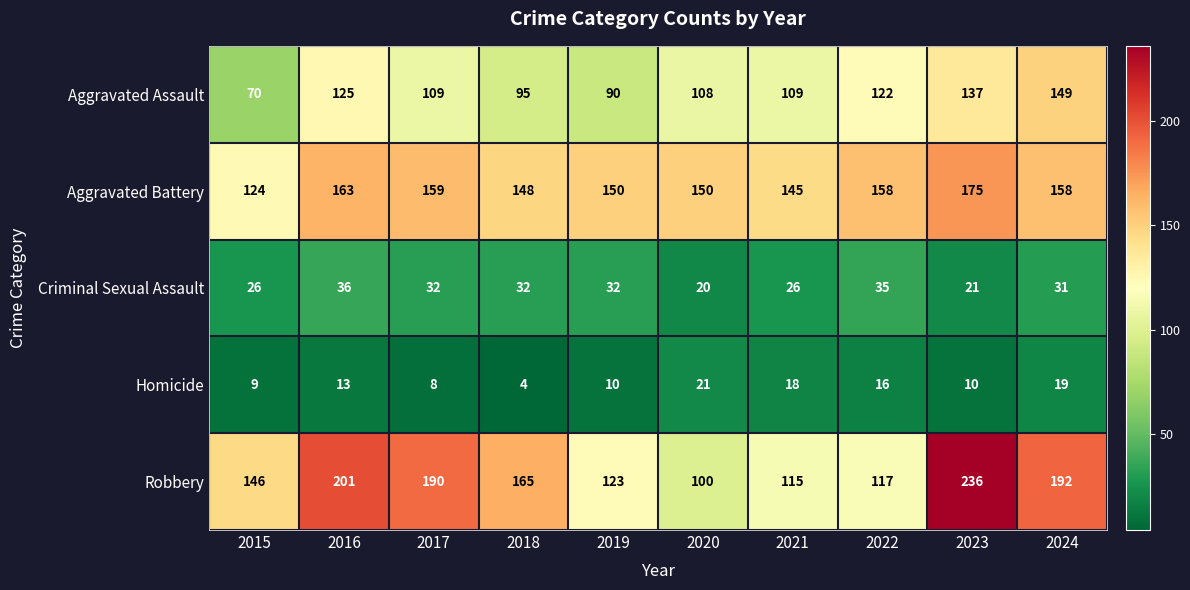

The value of Criminal Sexual Assault at 2022 is 46. True or false?

False